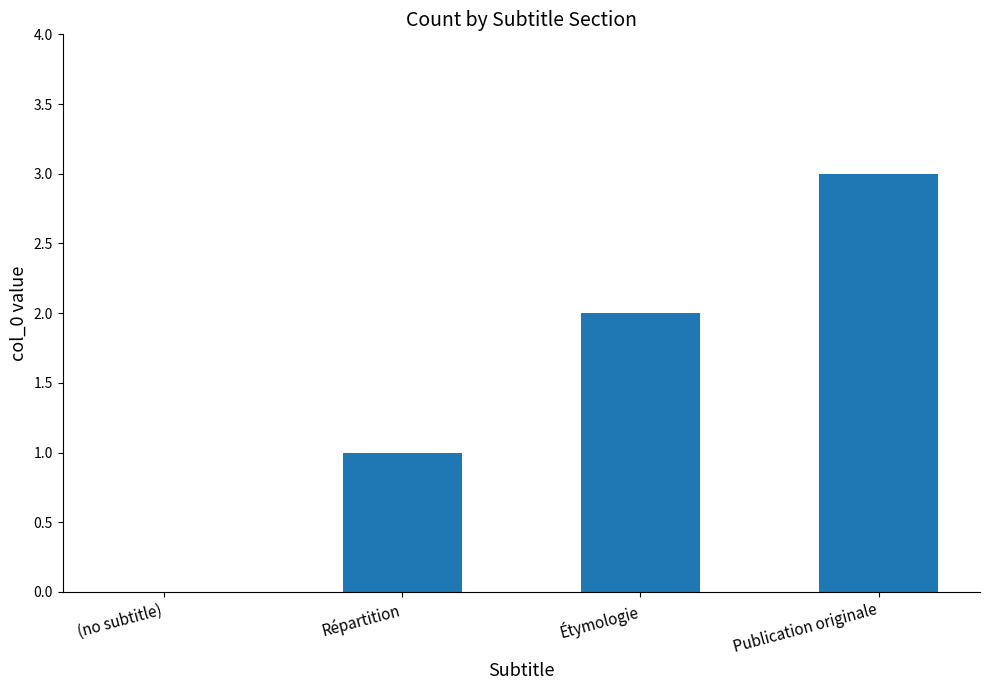

Reading left to right, list all the values displayed in this chart.

(no subtitle)=0	Répartition=1	Étymologie=2	Publication originale=3